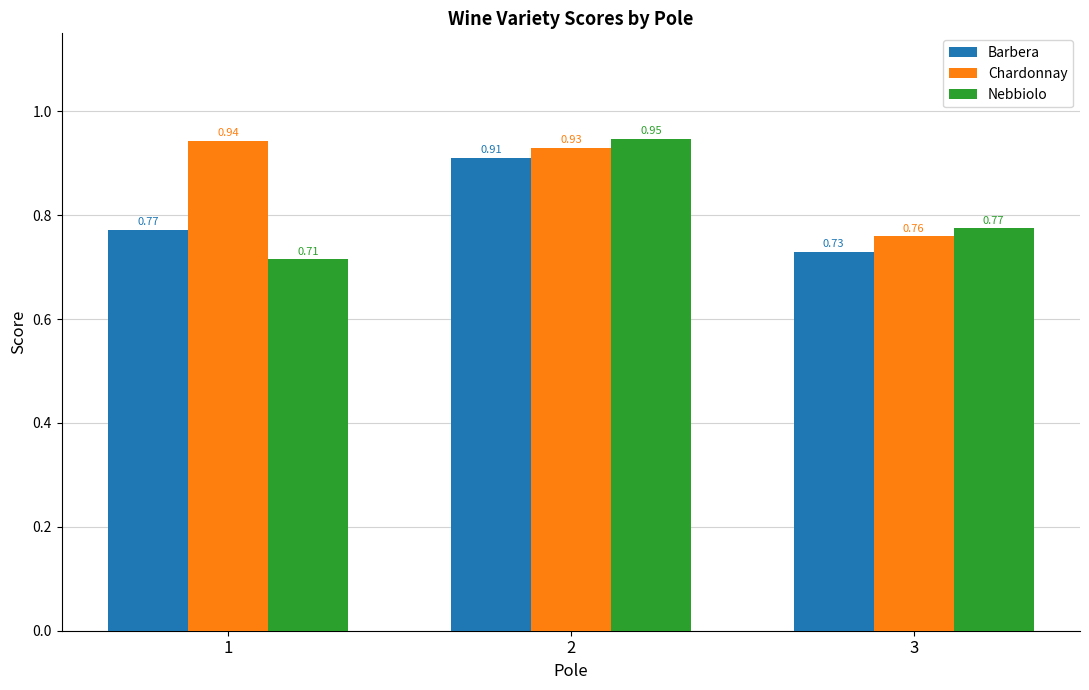

The Chardonnay series shows 0.5 at 3. True or false?

False